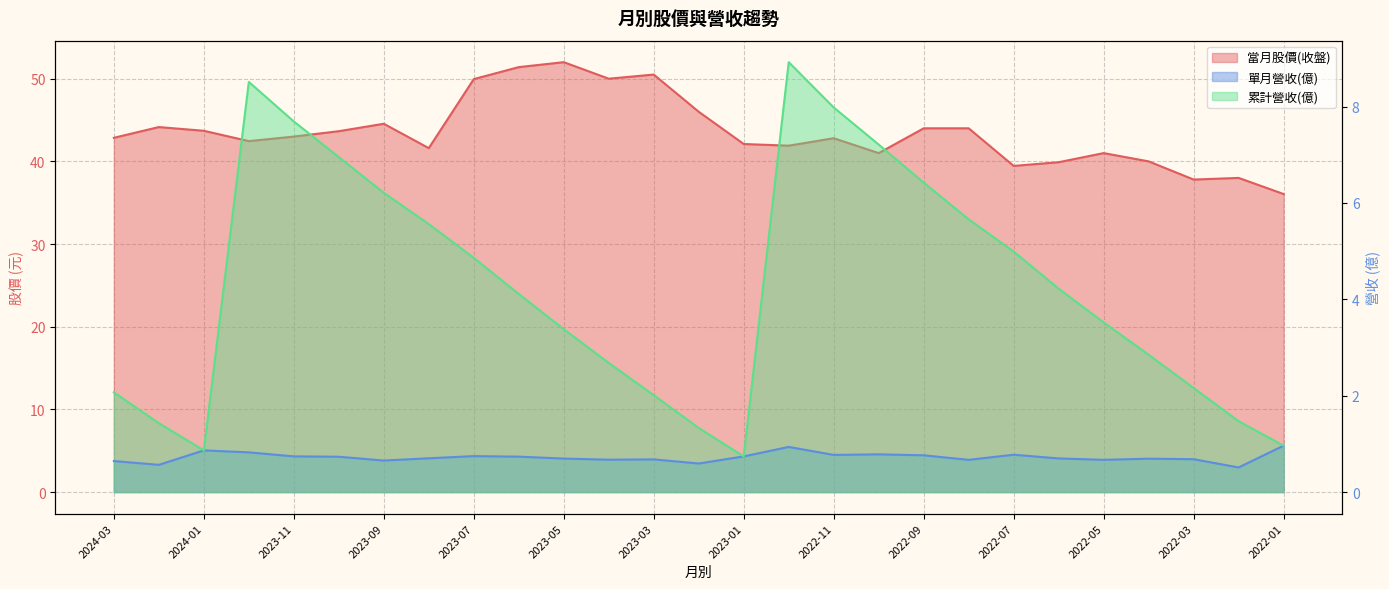

List the labels in order of 單月營收(億) value, largest first.

2022-01, 2022-12, 2024-01, 2023-12, 2022-10, 2022-07, 2022-11, 2022-09, 2023-07, 2023-11, 2023-01, 2023-06, 2023-10, 2023-08, 2022-06, 2023-05, 2022-04, 2022-03, 2023-03, 2023-04, 2022-08, 2022-05, 2023-09, 2024-03, 2023-02, 2024-02, 2022-02